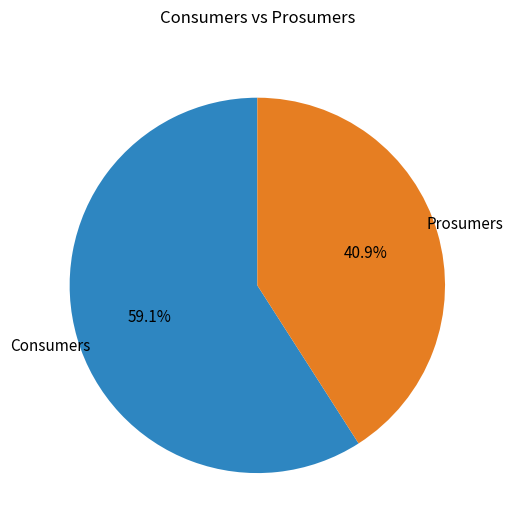

Approximately how many times larger is the value at Prosumers compared to Consumers?

0.7